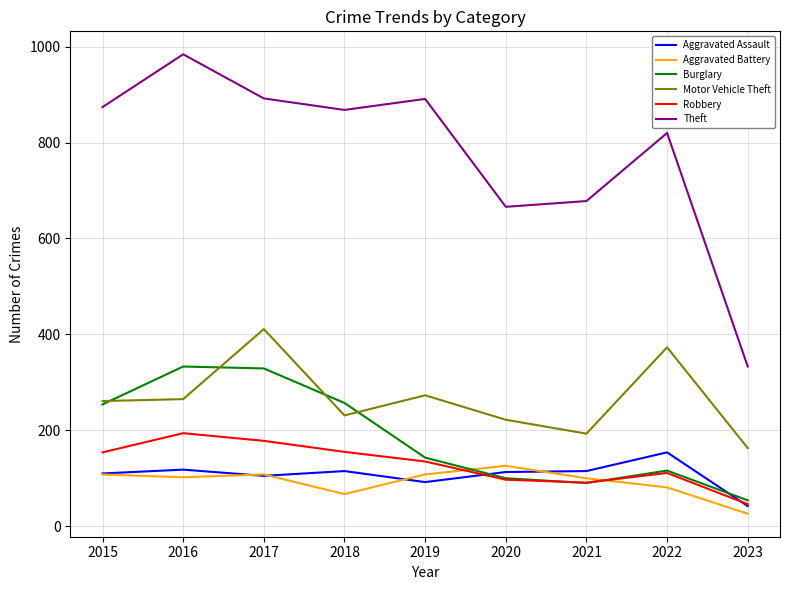

True or false: Aggravated Assault and Motor Vehicle Theft intersect in this chart.

False